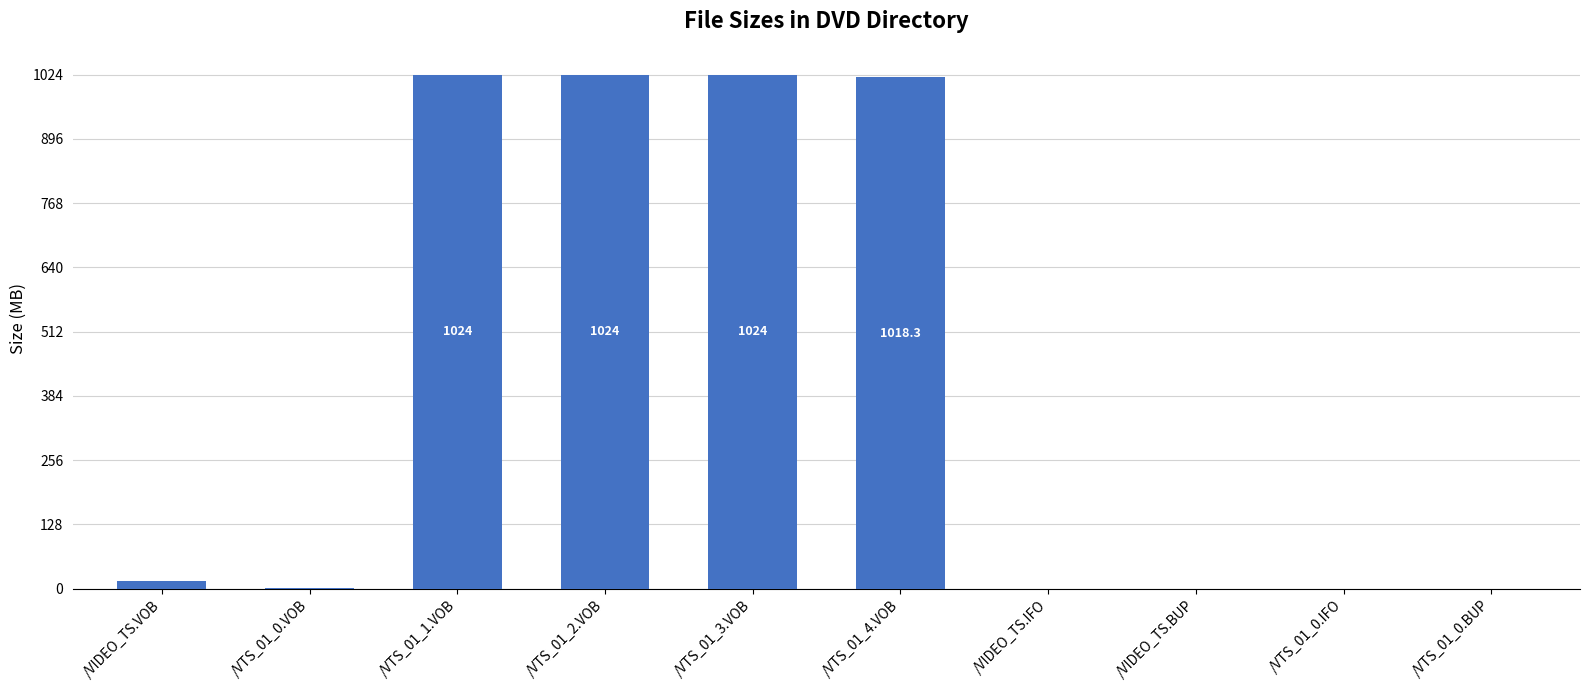

Where does the data first go above 15?

/VIDEO_TS.VOB